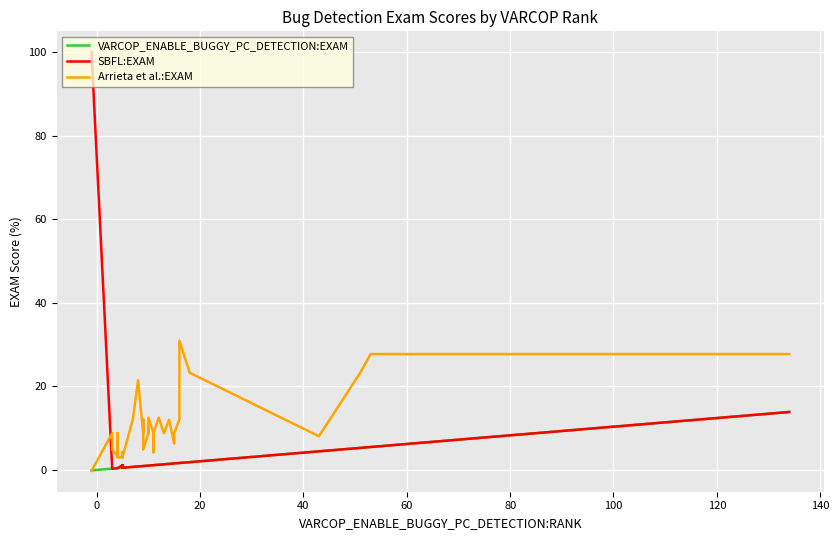

True or false: SBFL:EXAM and Arrieta et al.:EXAM cross at least once.

True